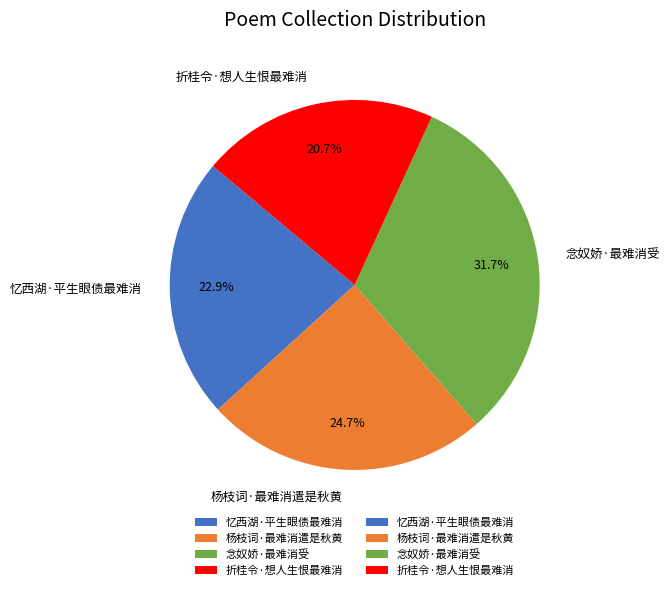

How many segments does this pie chart have?

4